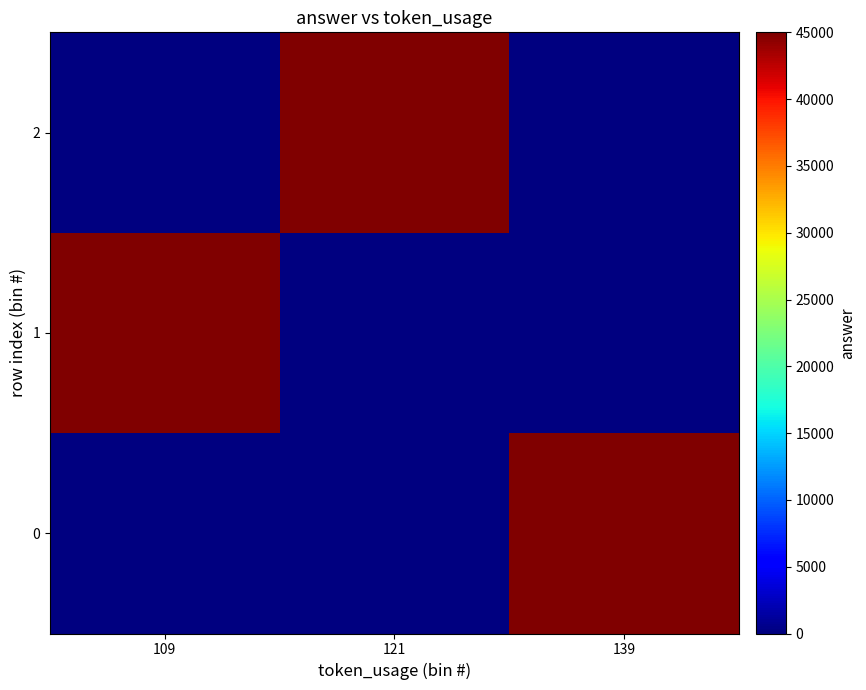

Reading left to right, extract all data points from this chart.

0: 109=0	121=0	139=45000
1: 109=45000	121=0	139=0
2: 109=0	121=45000	139=0